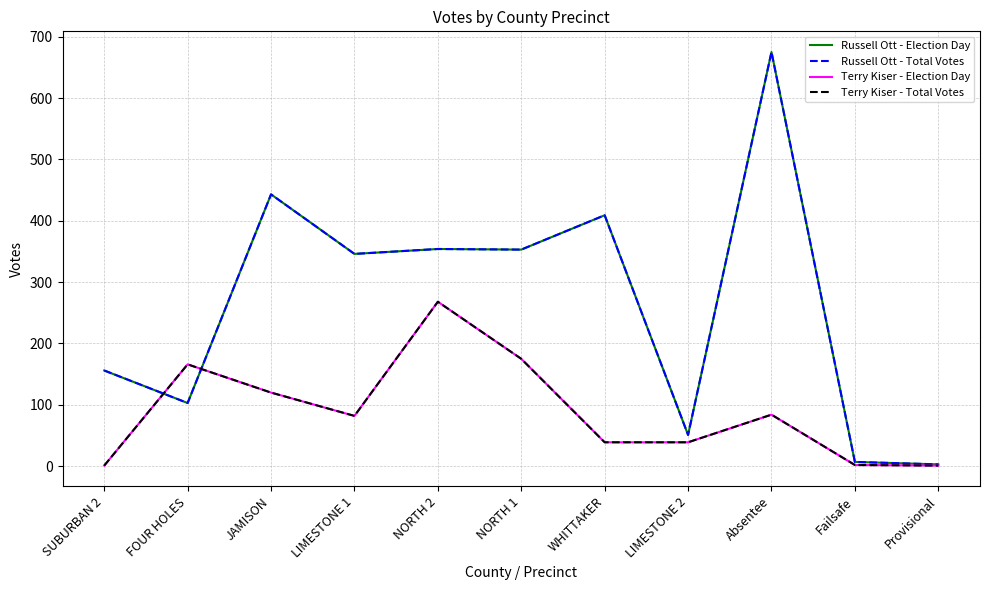

At which category is the sum across all series the highest?

Absentee